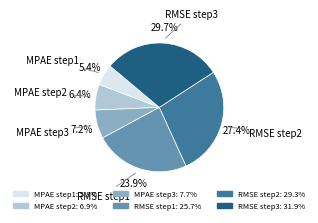

Is it true that RMSE step1 is 13% of the pie?

False